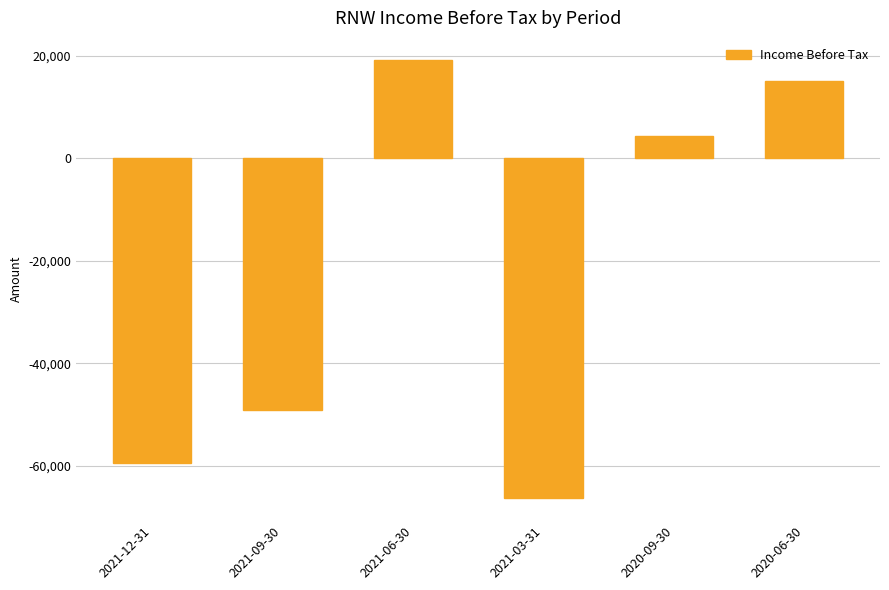

What is the difference between the second highest and second lowest values?

74400